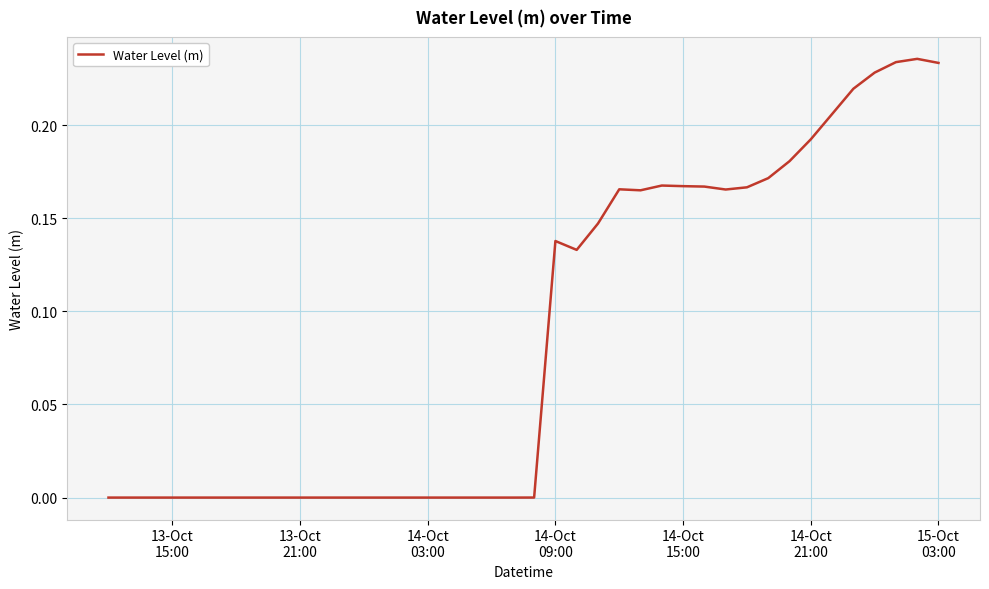

What is the difference between the second highest and minimum values?

0.2